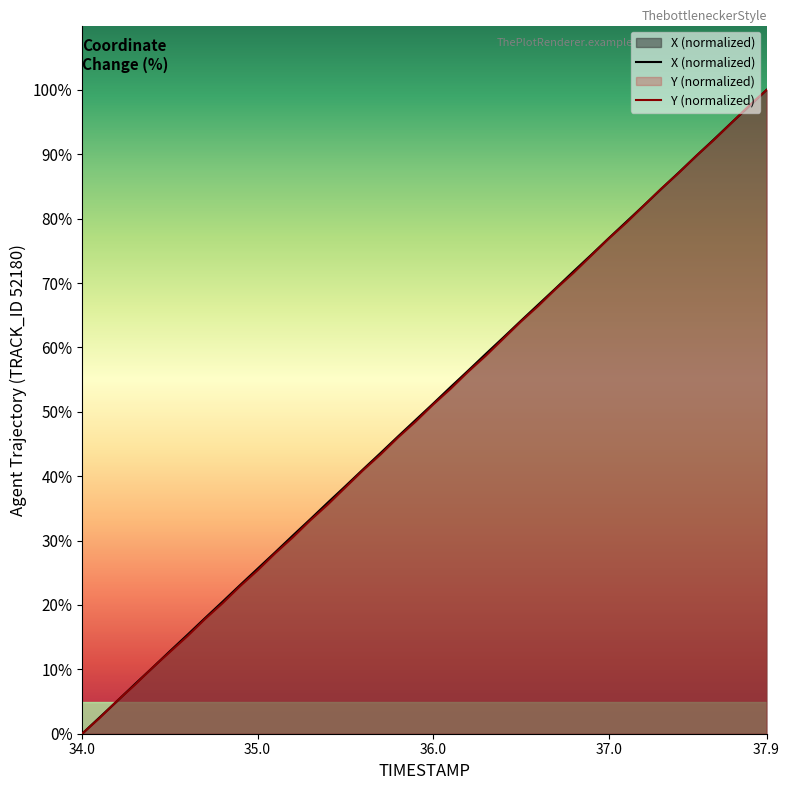

What is the difference between the maximum and minimum values in the X series?

100.0